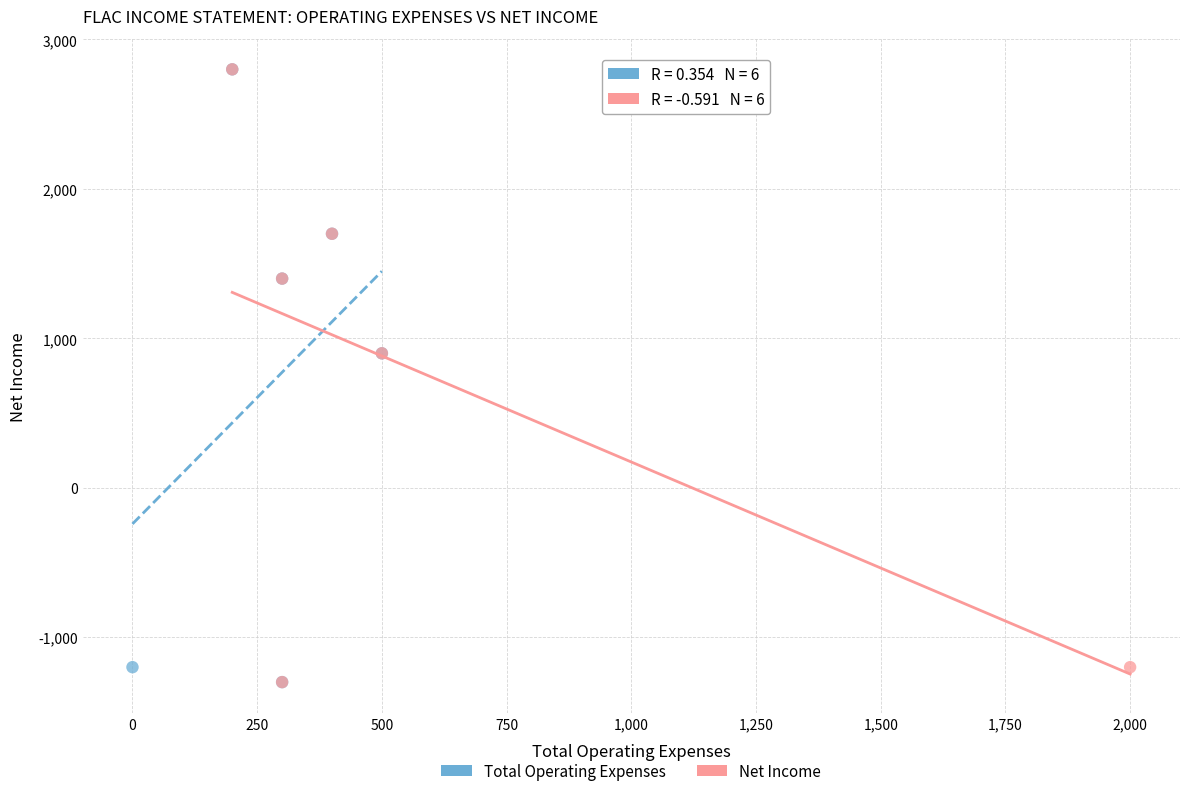

What are all the series names shown in the legend?

Total Operating Expenses, Net Income